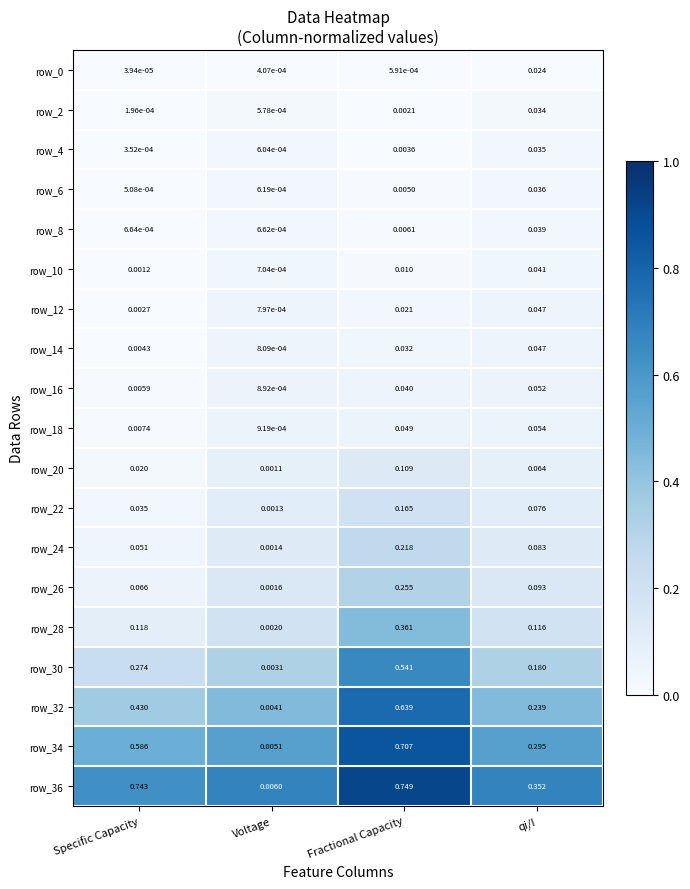

At which label is row_14 closest to 0?

Voltage